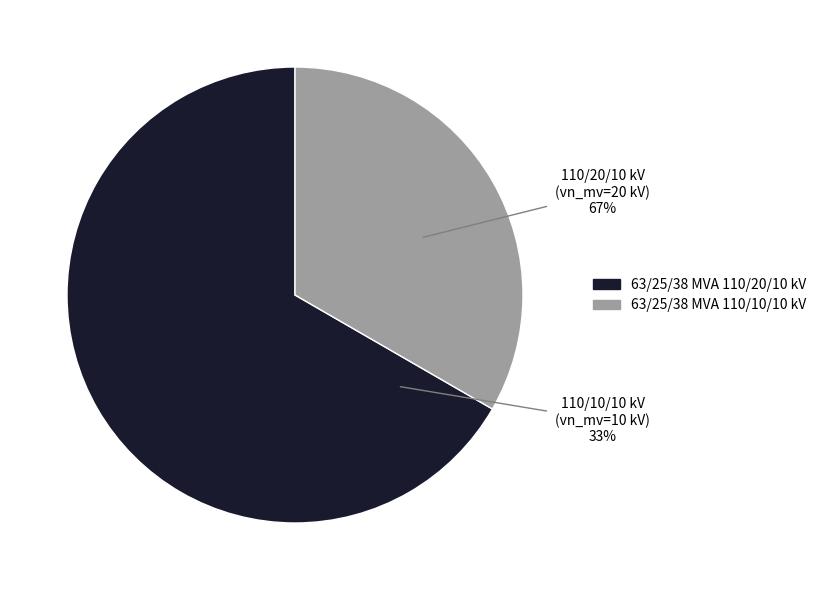

Rank the categories by value from highest to lowest.

63/25/38 MVA 110/20/10 kV, 63/25/38 MVA 110/10/10 kV